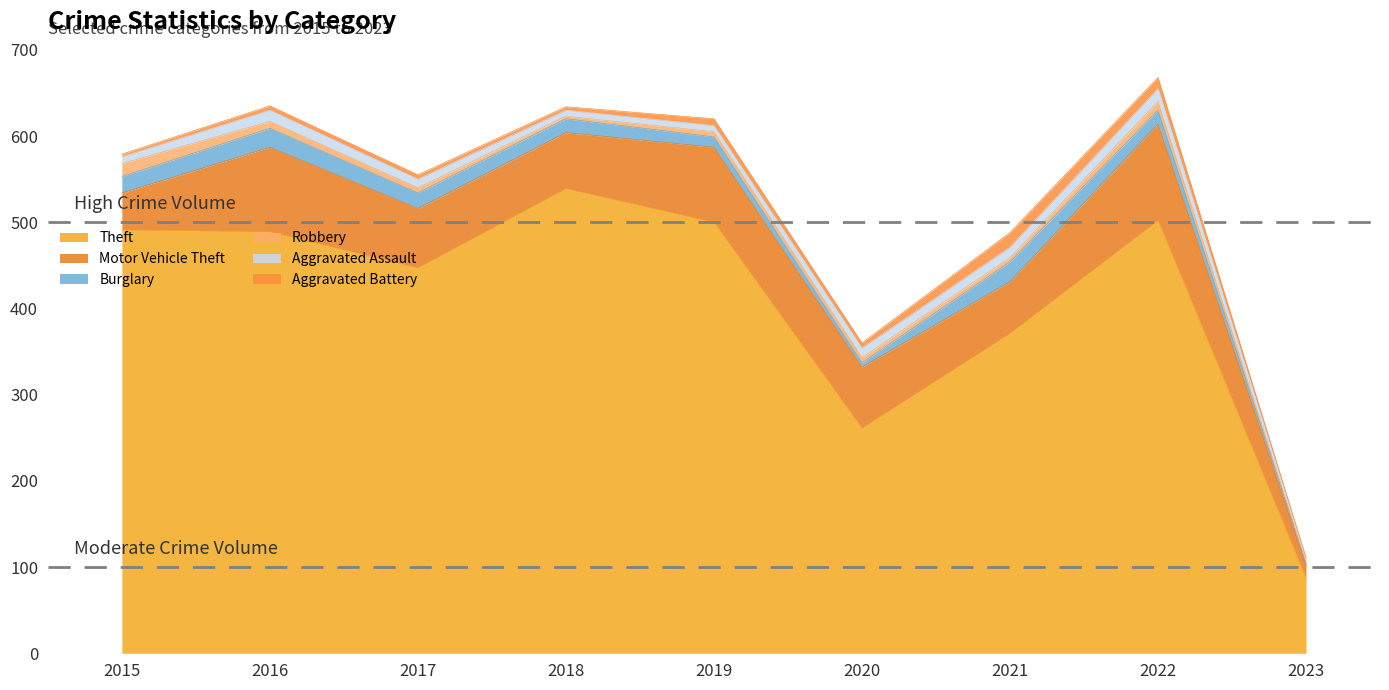

What is the sum of the Robbery values at 2020 and 2021?

11